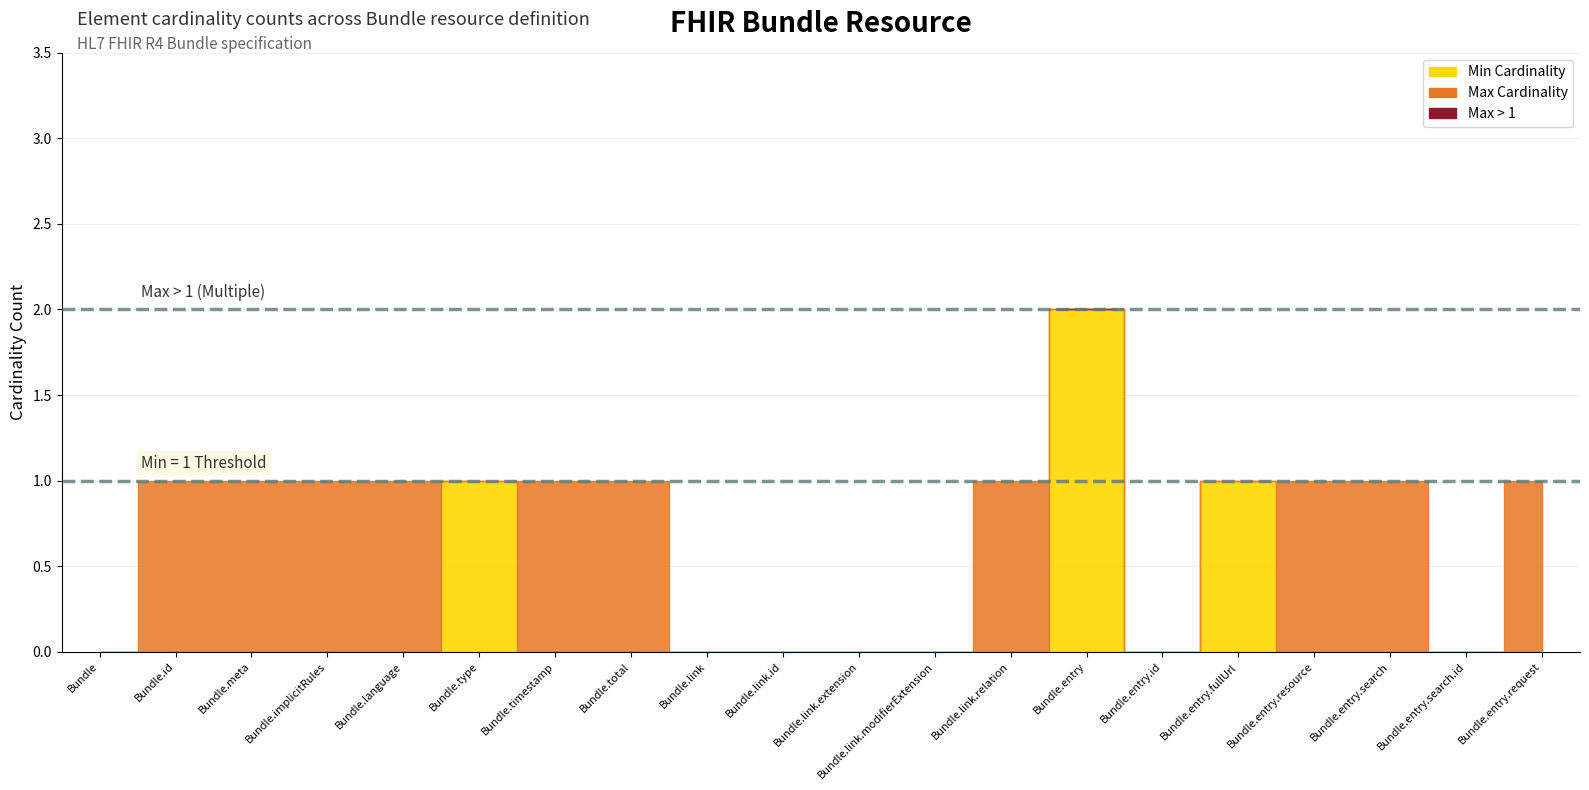

Which series has the largest range (max minus min)?

Min Cardinality